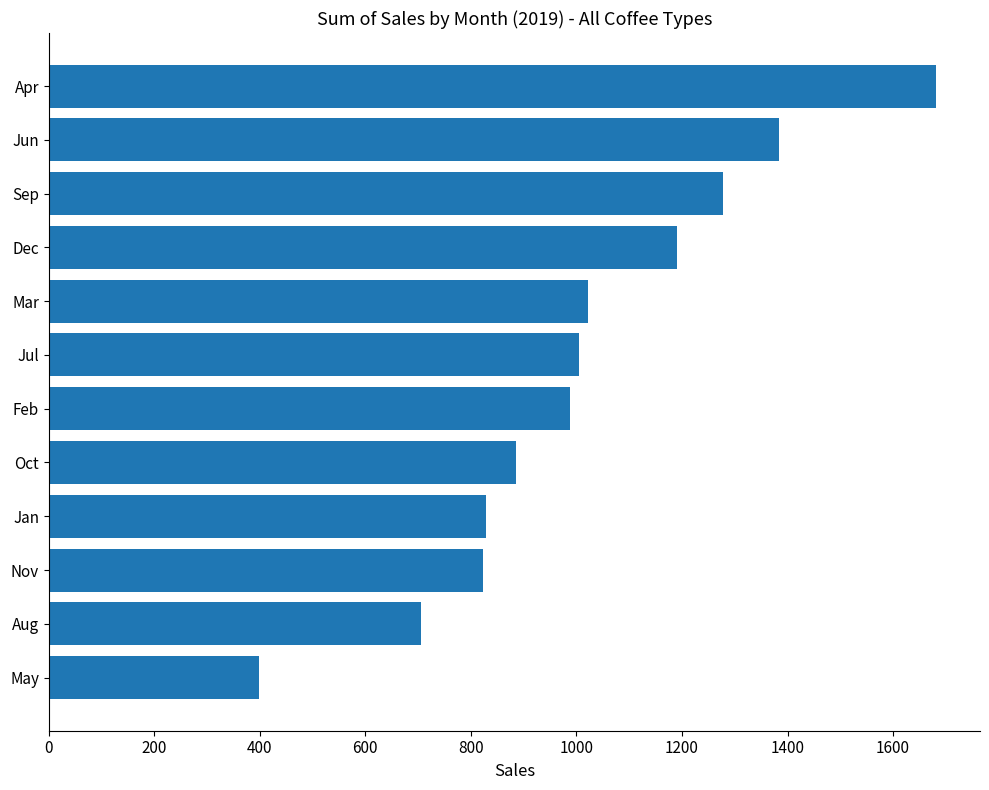

Where is the data nearest to the value 1039?

Mar